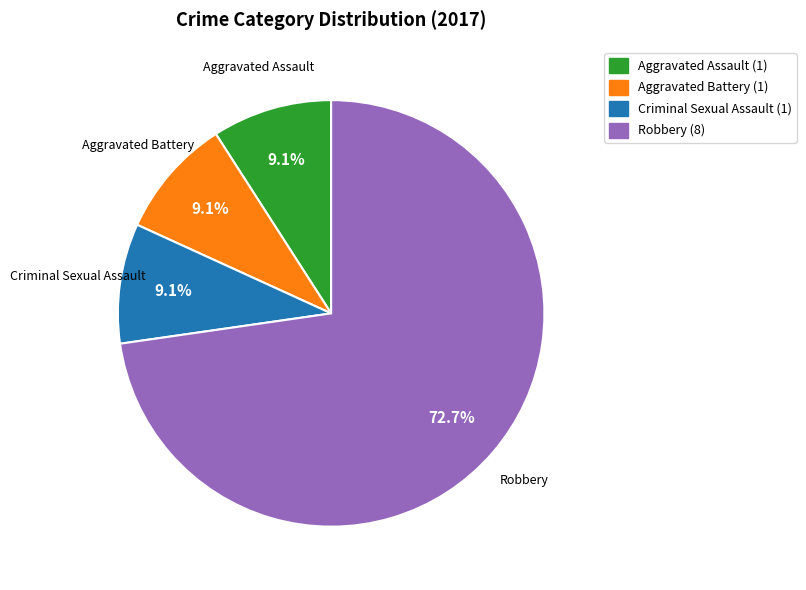

What percentage is NOT represented by Robbery (8)?

27.3%